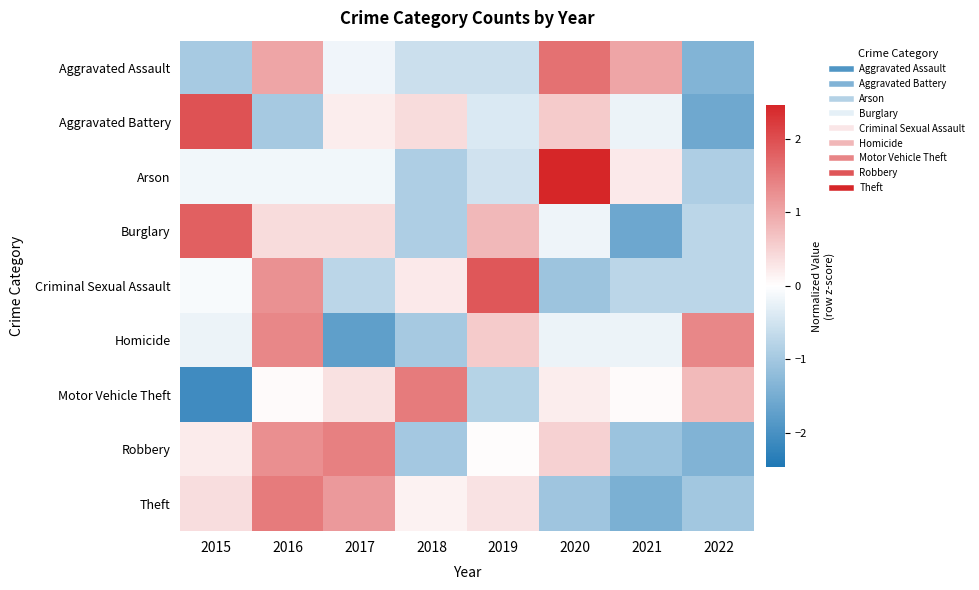

Which category has the lowest value across all series?

2015